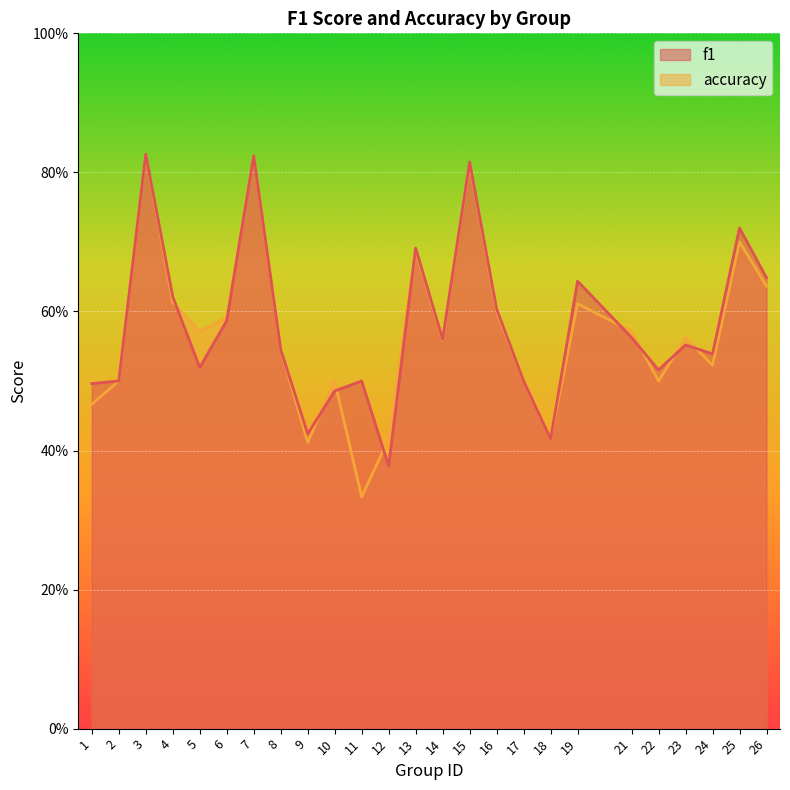

Where do f1 and accuracy first cross each other?

4 and 5